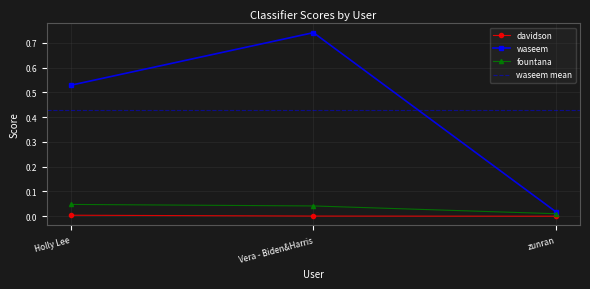

What are all the series names shown in the legend?

davidson, waseem, fountana